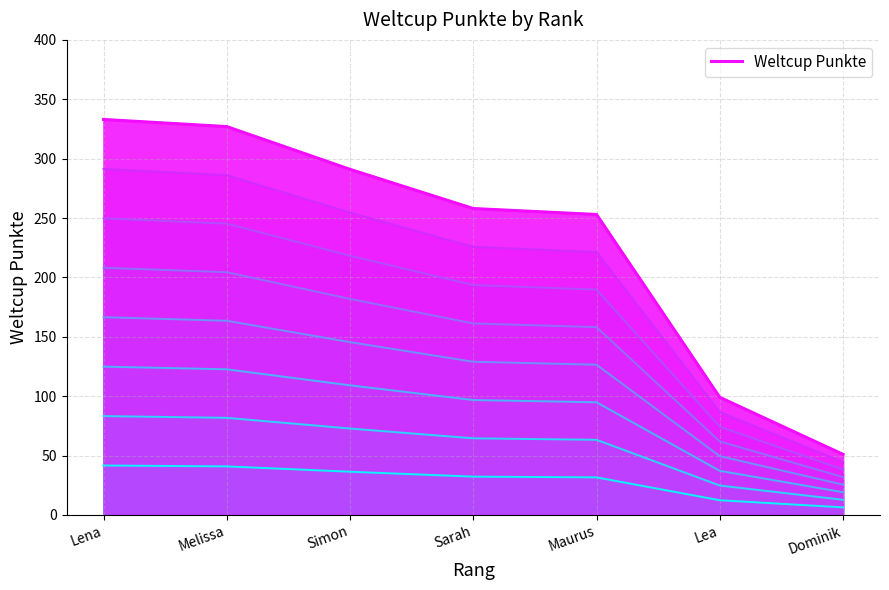

How many categories are shown in the chart?

7